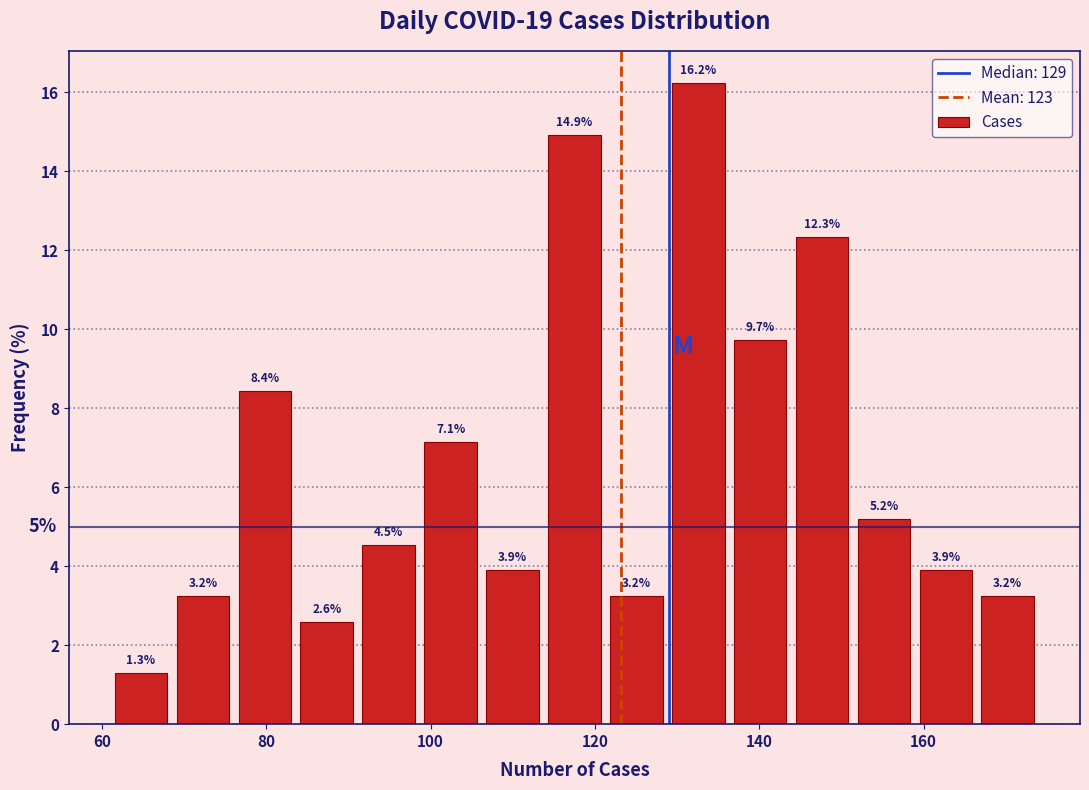

Around what value on the x-axis is the tallest bar? Give the approximate position of its centre, as read against the axis.

132